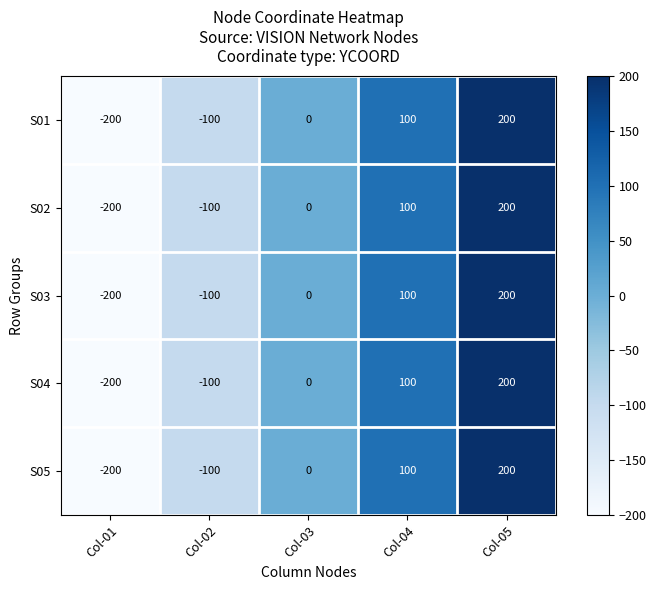

List the labels in order of S03 value, largest first.

Col-05, Col-04, Col-03, Col-02, Col-01